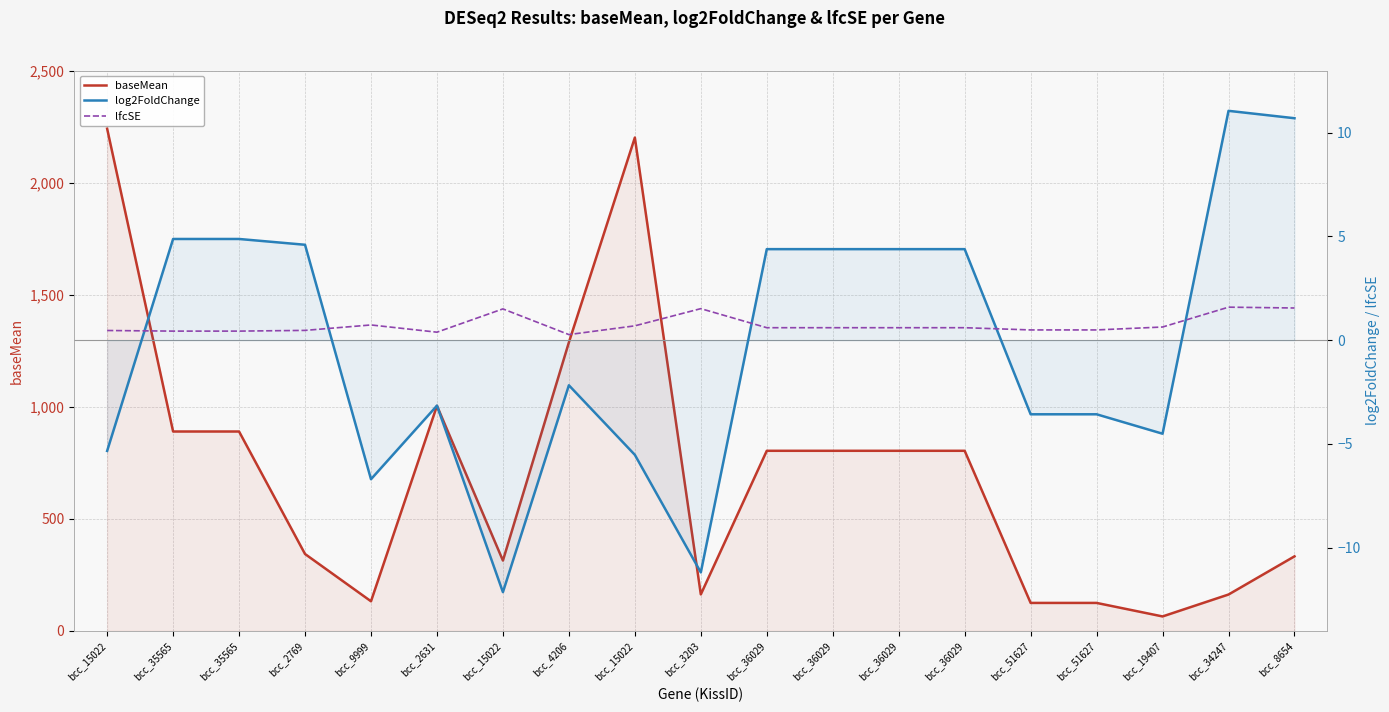

Is it true that log2FoldChange equals -2.9 at bcc_15022?

False